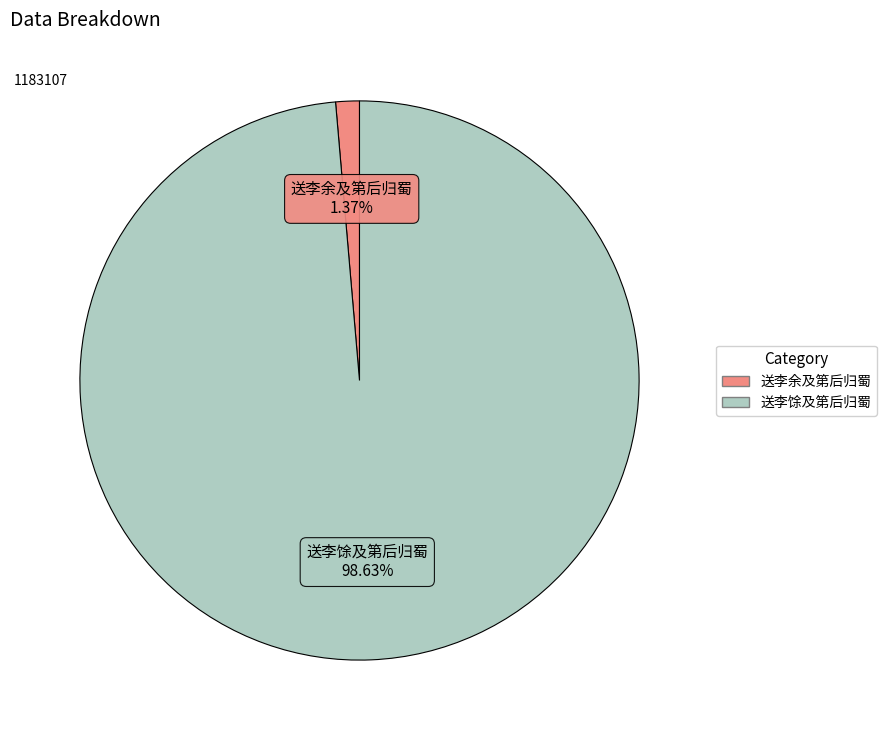

What portion of the pie excludes 送李余及第后归蜀?

98.6%